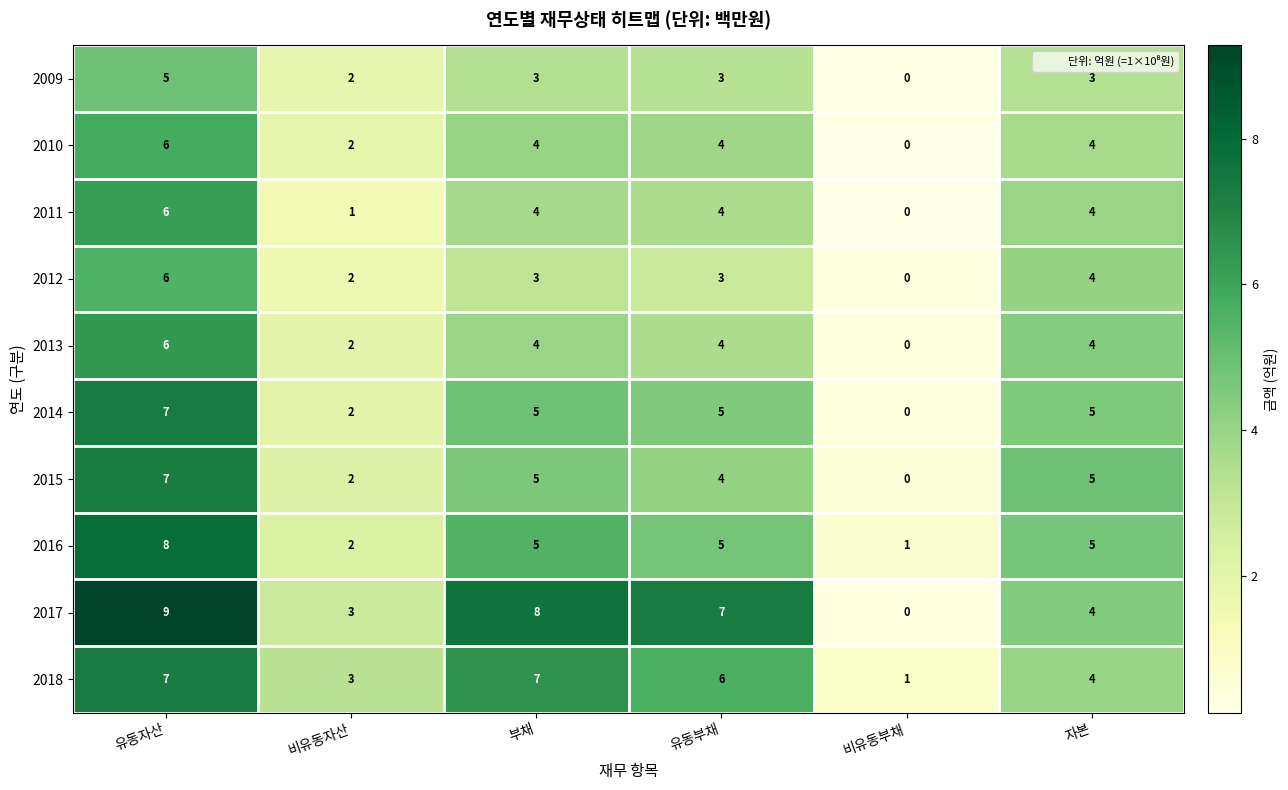

Which series has the largest range (max minus min)?

2017